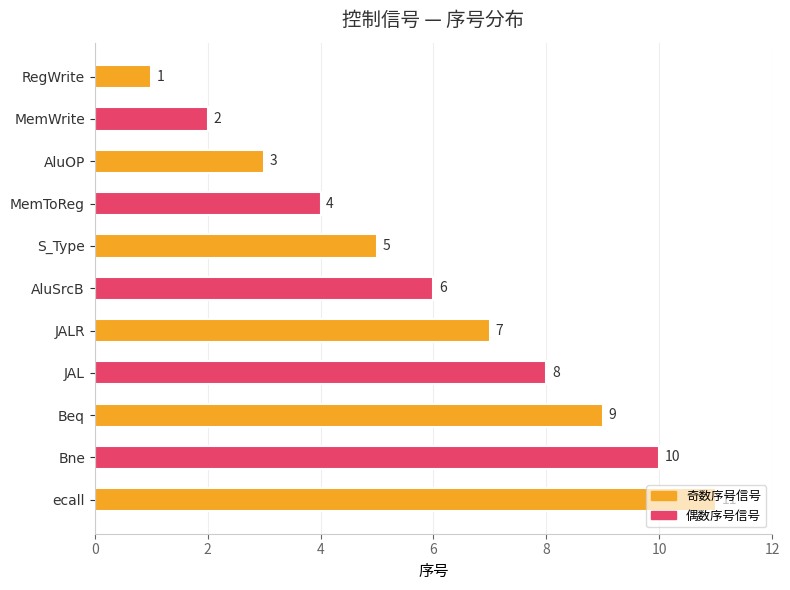

Where is the data nearest to the value 6?

AluSrcB